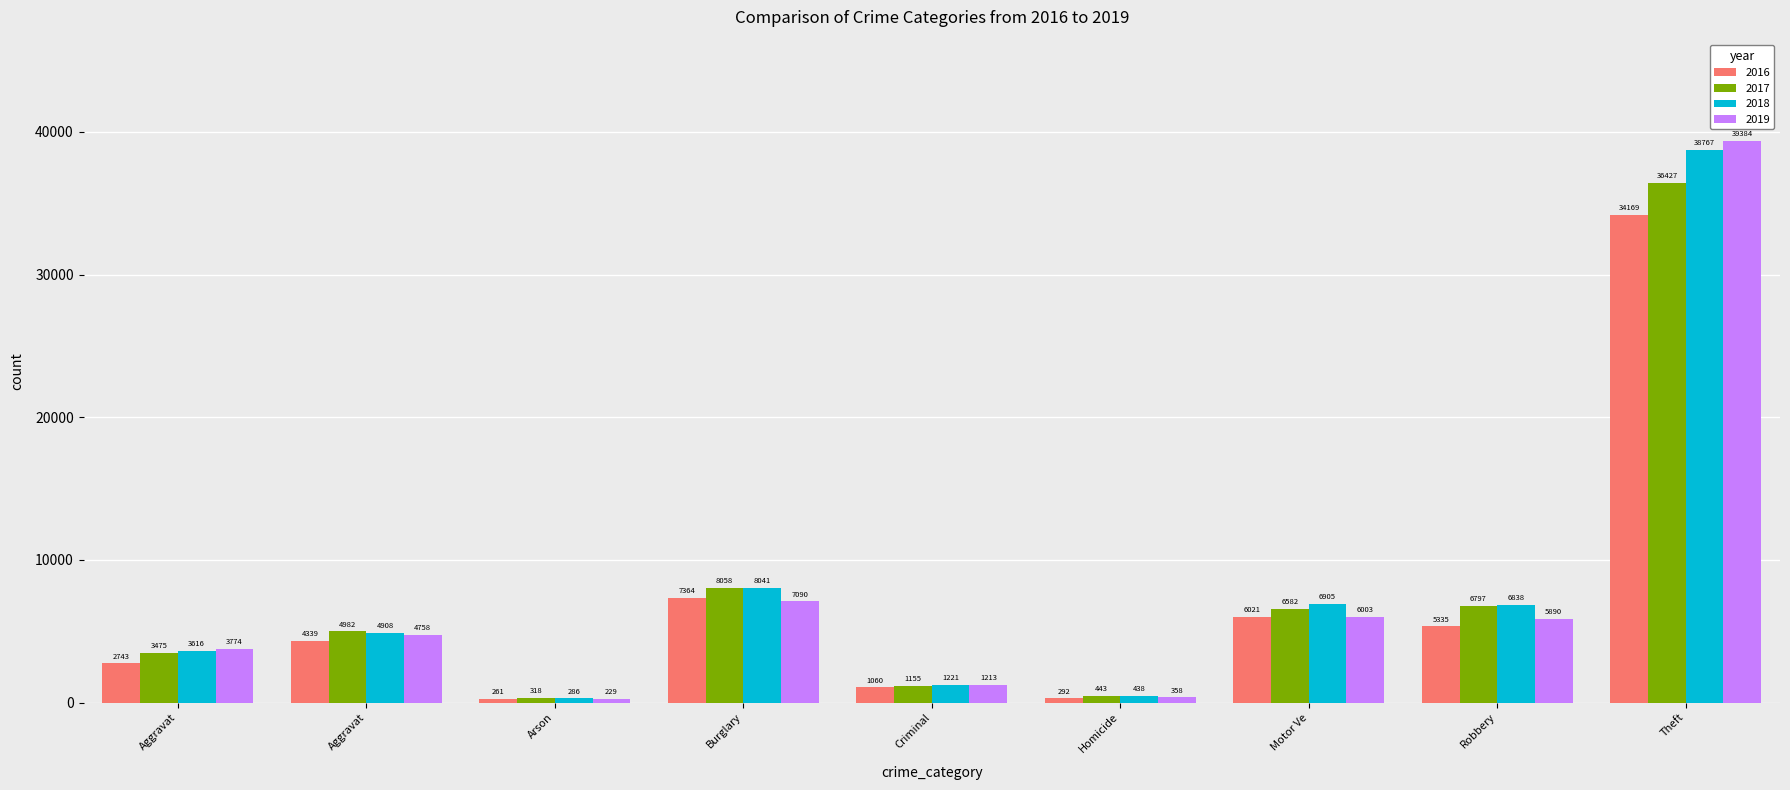

What are all the series names shown in the legend?

2016, 2017, 2018, 2019